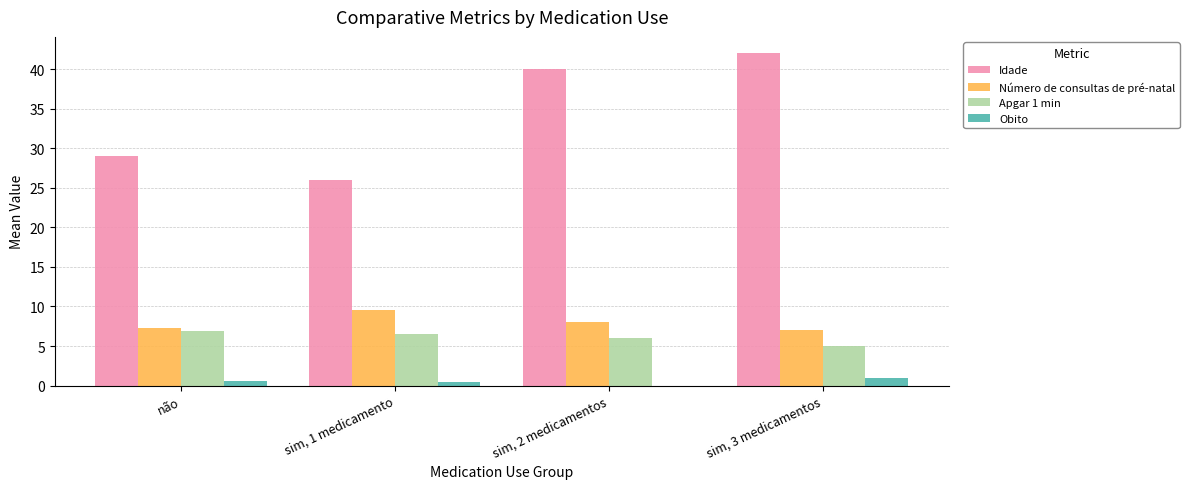

The value of Obito at sim, 3 medicamentos is 1.0. True or false?

True